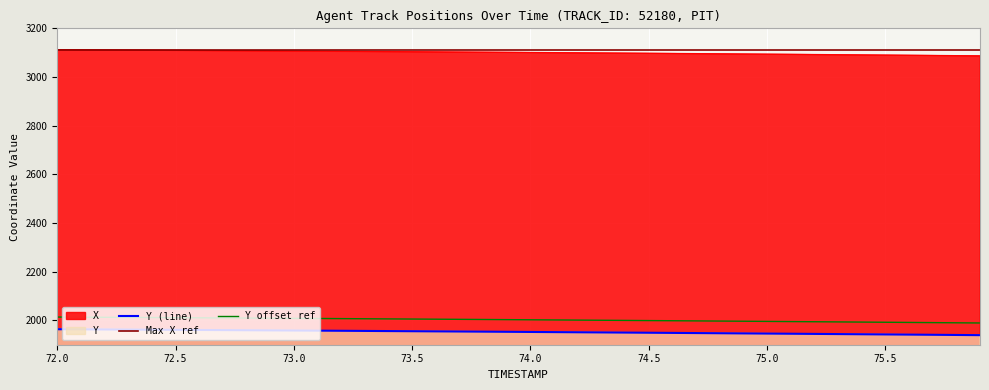

What position from the left is 72.3?

4